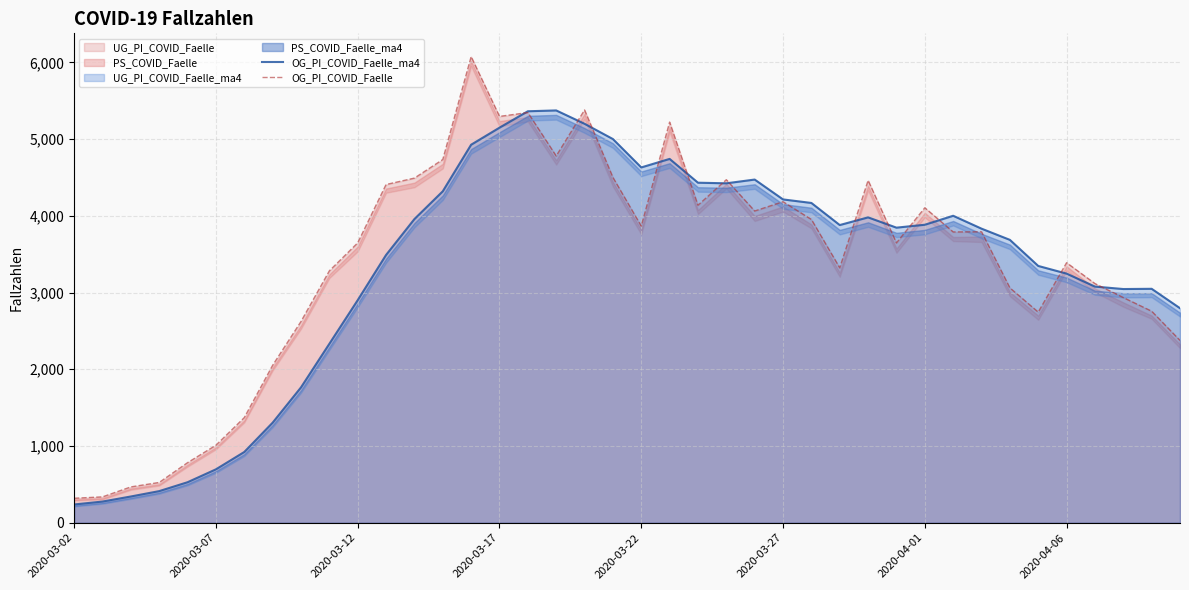

What is the difference between the maximum and second lowest values in the OG_PI_COVID_Faelle series?

5738